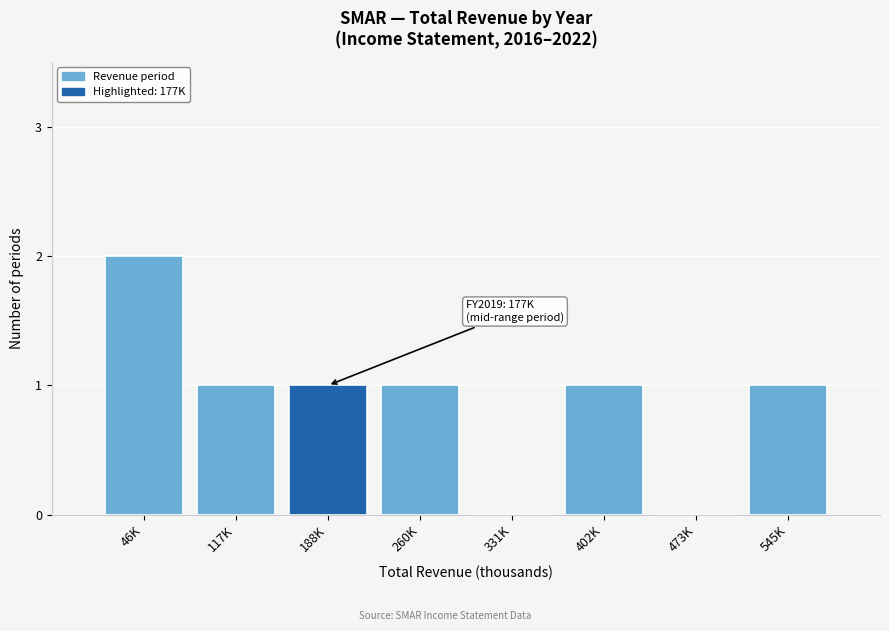

Reading left to right, what are all the values shown in this chart?

46K=2	117K=1	188K=1	260K=1	331K=0	402K=1	473K=0	545K=1